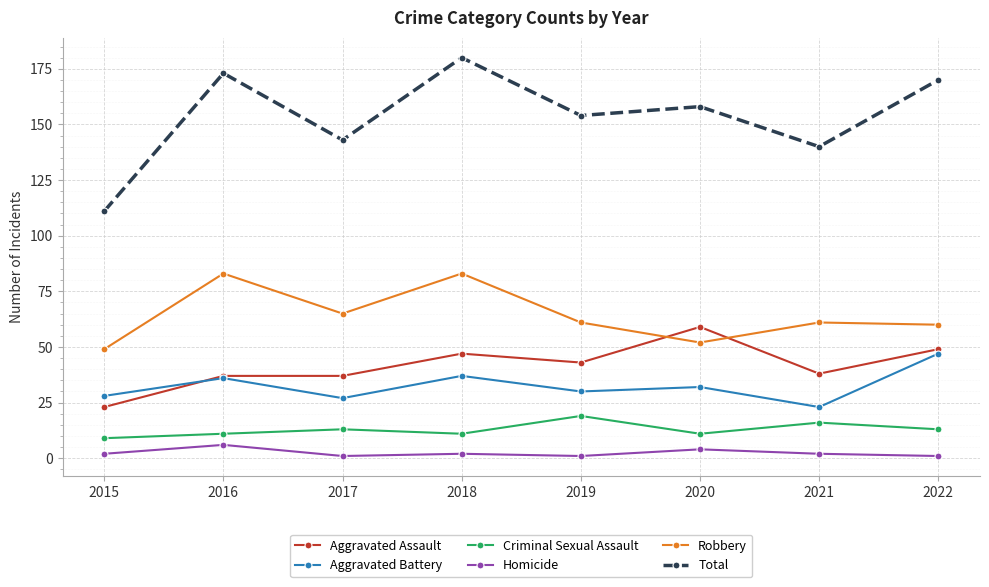

Is it true that Robbery equals 24 at 2020?

False